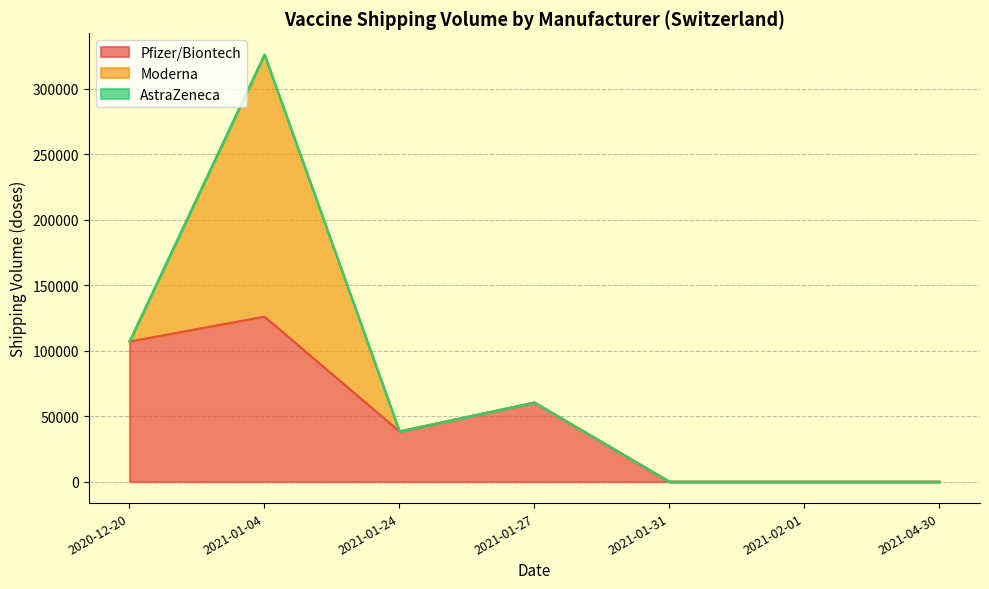

What is the label of the 5th point from the left?

2021-01-31